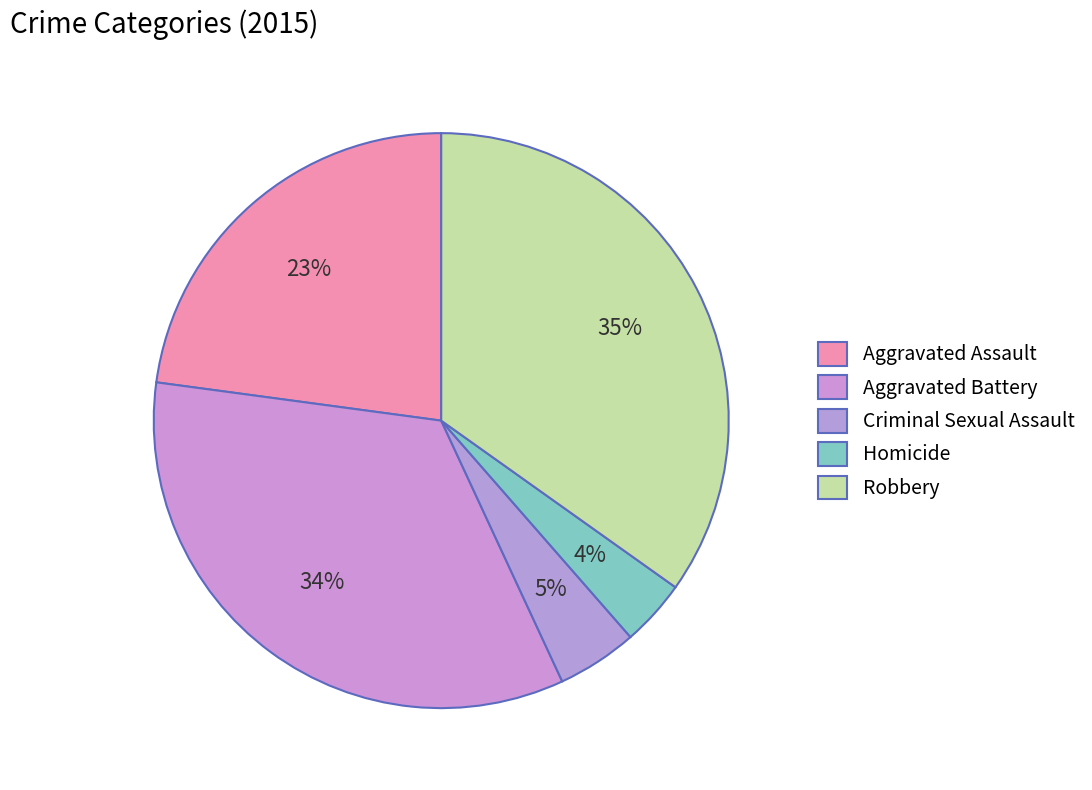

How many segments does this pie chart have?

5